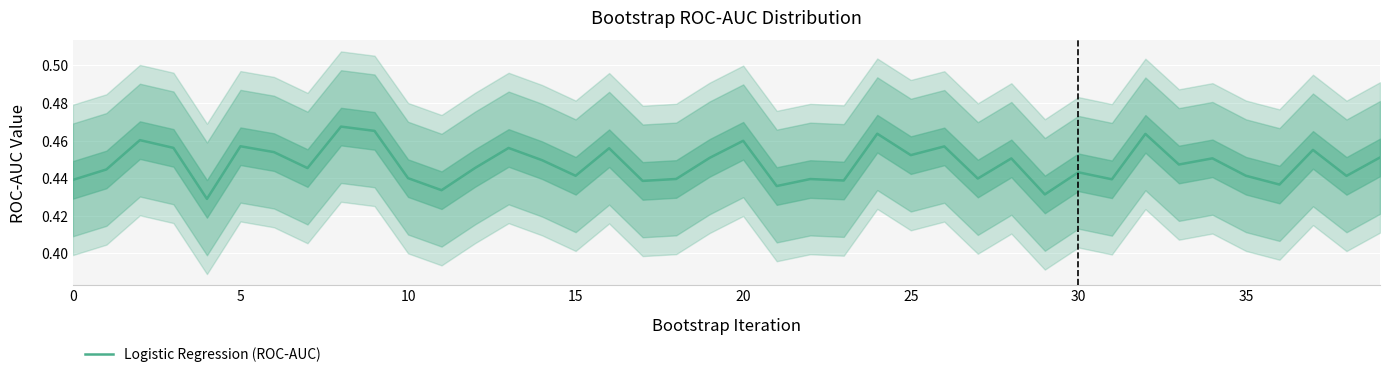

Between 26 and 20, which is larger?

20